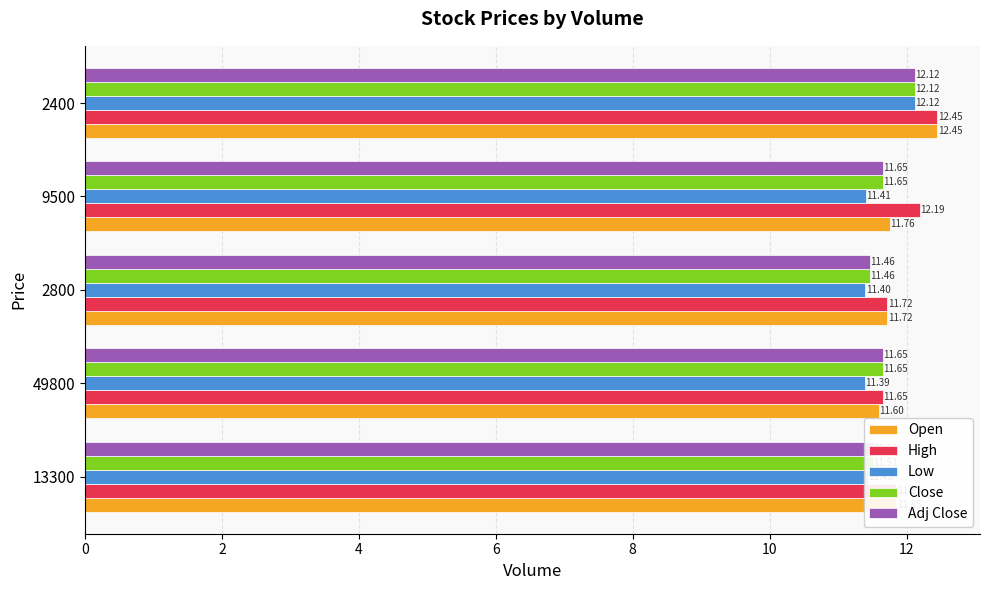

Which series has the widest spread of values?

Open